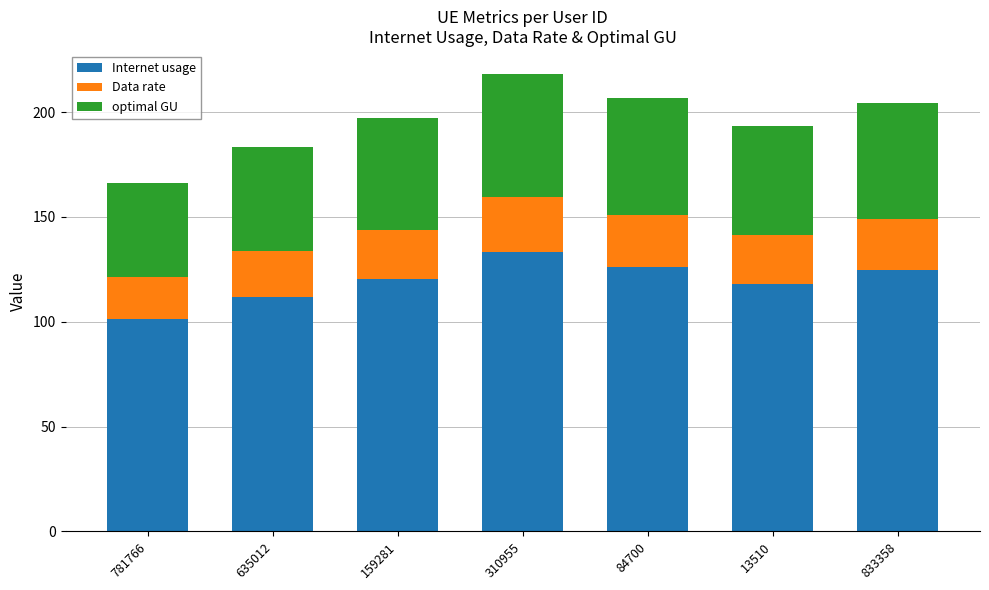

Where does the Internet usage series first go above 120?

159281